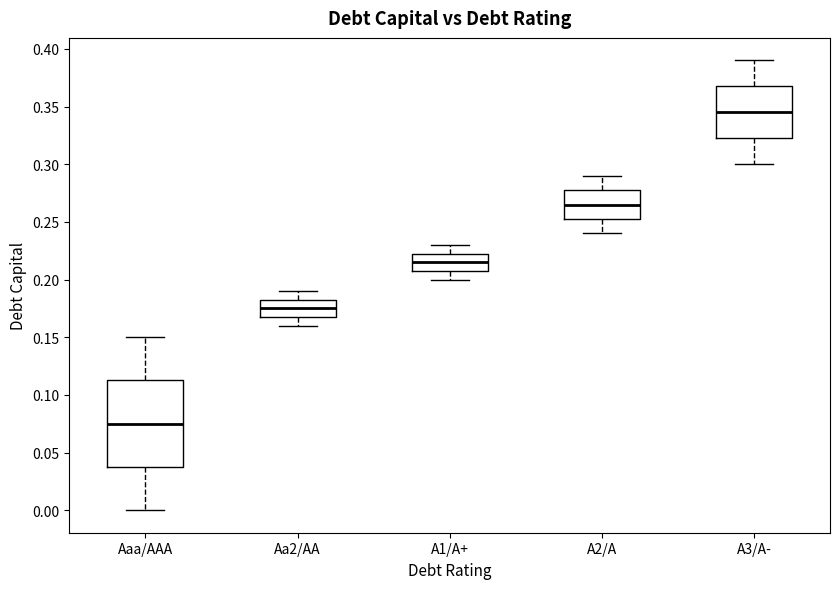

Reading left to right, transcribe this box plot: for each box, give where its median line is, the range the box spans, and where its two whiskers end, as read against the y-axis. The values are not printed on the chart, so give them approximately, as read against the axis.

Aaa/AAA: median 0.075, box 0.040 to 0.115, whiskers 0.000 to 0.150
Aa2/AA: median 0.175, box 0.170 to 0.185, whiskers 0.160 to 0.190
A1/A+: median 0.215, box 0.210 to 0.225, whiskers 0.200 to 0.230
A2/A: median 0.265, box 0.255 to 0.280, whiskers 0.240 to 0.290
A3/A-: median 0.345, box 0.325 to 0.370, whiskers 0.300 to 0.390